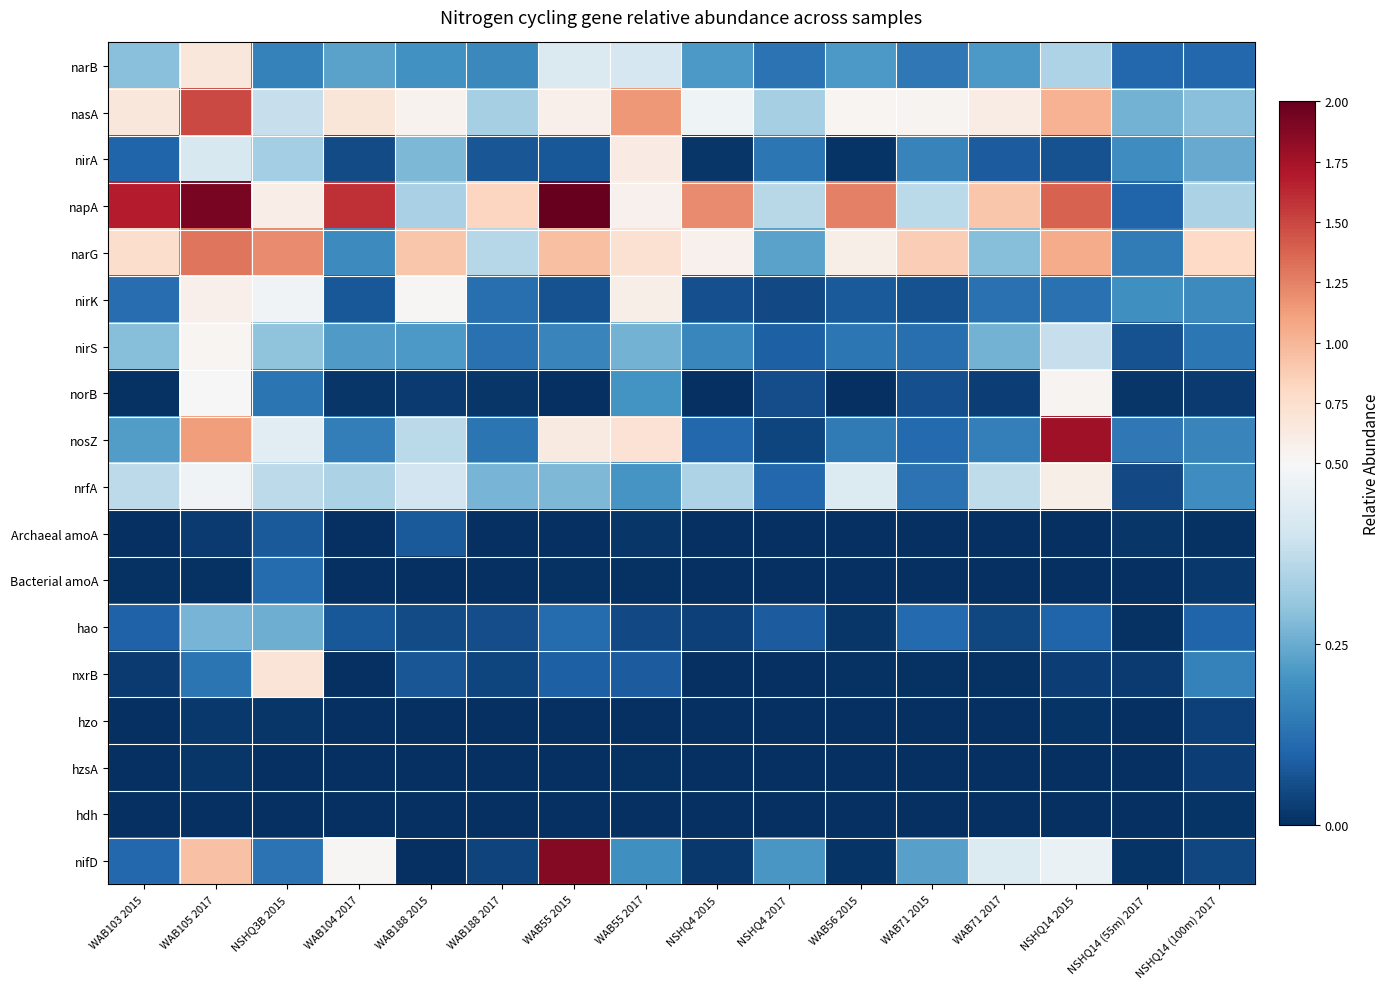

Count the number of categories in the chart.

16